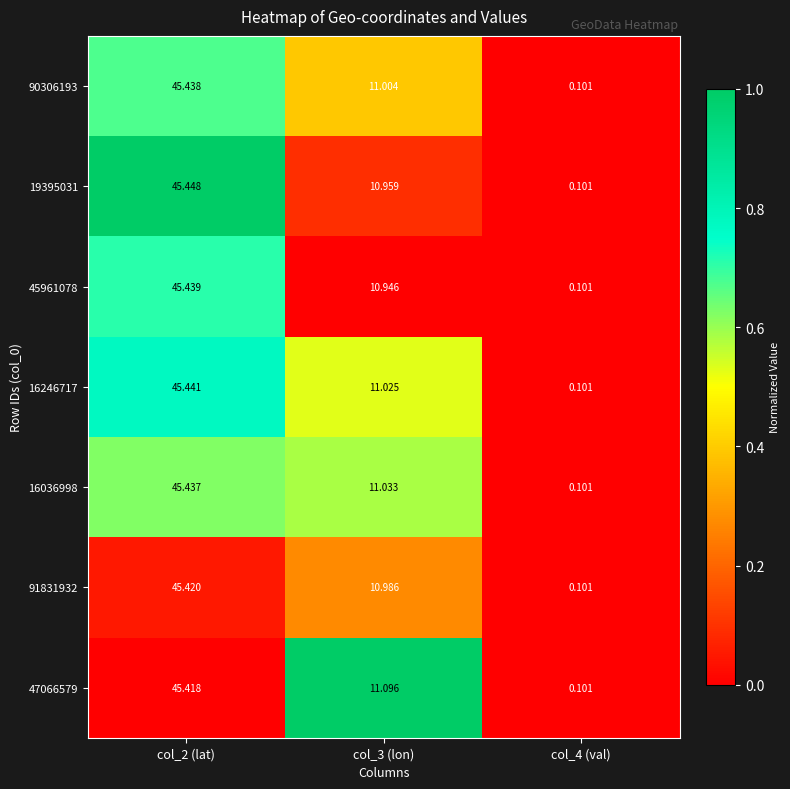

Is the value of 91831932 at col_3 (lon) greater than the value of 16246717 at col_3 (lon)?

No